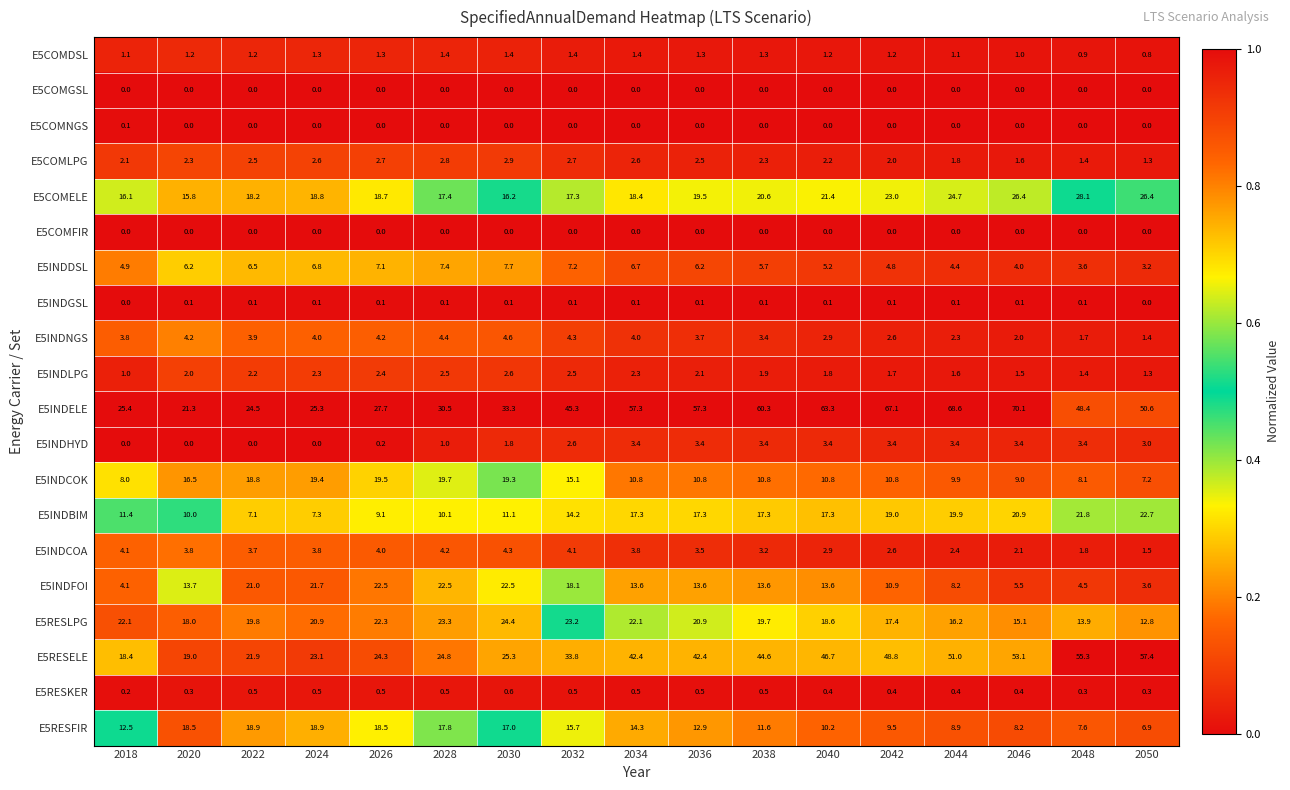

What is the sum of the E5INDFOI values at 2050 and 2020?

17.3